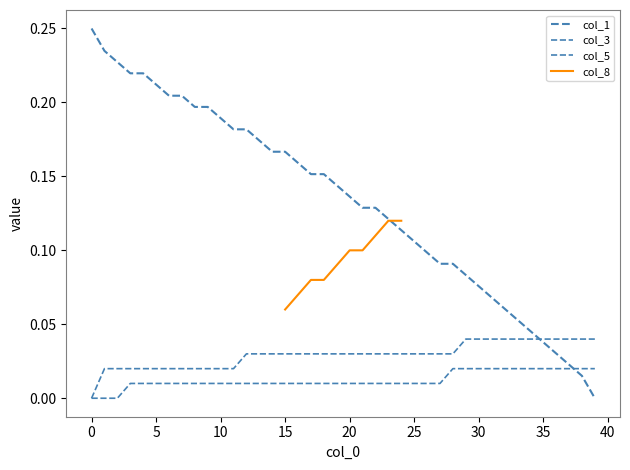

At how many categories does at least one series exceed 0?

40